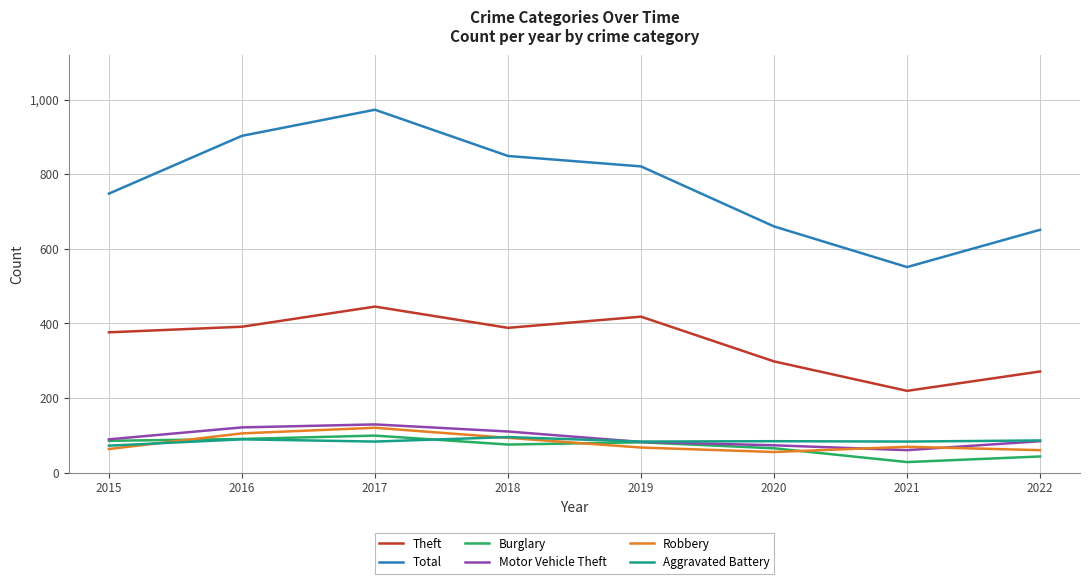

Which label corresponds to the largest value in the chart?

2017